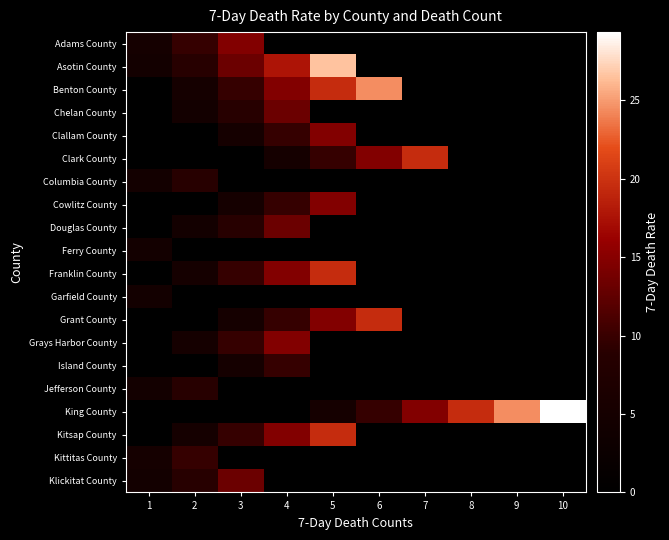

Reading left to right, what are all the values shown in this chart?

Adams County: 1=4.9	2=9.8	3=14.7	4=0.0	5=0.0	6=0.0	7=0.0	8=0.0	9=0.0	10=0.0
Asotin County: 1=4.4	2=8.8	3=13.2	4=17.7	5=26.5	6=0.0	7=0.0	8=0.0	9=0.0	10=0.0
Benton County: 1=0.0	2=4.9	3=9.8	4=14.7	5=19.6	6=24.4	7=0.0	8=0.0	9=0.0	10=0.0
Chelan County: 1=0.0	2=4.4	3=8.8	4=13.2	5=0.0	6=0.0	7=0.0	8=0.0	9=0.0	10=0.0
Clallam County: 1=0.0	2=0.0	3=4.9	4=9.8	5=14.7	6=0.0	7=0.0	8=0.0	9=0.0	10=0.0
Clark County: 1=0.0	2=0.0	3=0.0	4=4.9	5=9.8	6=14.7	7=19.6	8=0.0	9=0.0	10=0.0
Columbia County: 1=4.4	2=8.8	3=0.0	4=0.0	5=0.0	6=0.0	7=0.0	8=0.0	9=0.0	10=0.0
Cowlitz County: 1=0.0	2=0.0	3=4.9	4=9.8	5=14.7	6=0.0	7=0.0	8=0.0	9=0.0	10=0.0
Douglas County: 1=0.0	2=4.4	3=8.8	4=13.2	5=0.0	6=0.0	7=0.0	8=0.0	9=0.0	10=0.0
Ferry County: 1=4.4	2=0.0	3=0.0	4=0.0	5=0.0	6=0.0	7=0.0	8=0.0	9=0.0	10=0.0
Franklin County: 1=0.0	2=4.9	3=9.8	4=14.7	5=19.6	6=0.0	7=0.0	8=0.0	9=0.0	10=0.0
Garfield County: 1=4.4	2=0.0	3=0.0	4=0.0	5=0.0	6=0.0	7=0.0	8=0.0	9=0.0	10=0.0
Grant County: 1=0.0	2=0.0	3=4.9	4=9.8	5=14.7	6=19.6	7=0.0	8=0.0	9=0.0	10=0.0
Grays Harbor County: 1=0.0	2=4.9	3=9.8	4=14.7	5=0.0	6=0.0	7=0.0	8=0.0	9=0.0	10=0.0
Island County: 1=0.0	2=0.0	3=4.9	4=9.8	5=0.0	6=0.0	7=0.0	8=0.0	9=0.0	10=0.0
Jefferson County: 1=4.4	2=8.8	3=0.0	4=0.0	5=0.0	6=0.0	7=0.0	8=0.0	9=0.0	10=0.0
King County: 1=0.0	2=0.0	3=0.0	4=0.0	5=4.9	6=9.8	7=14.7	8=19.6	9=24.4	10=29.3
Kitsap County: 1=0.0	2=4.9	3=9.8	4=14.7	5=19.6	6=0.0	7=0.0	8=0.0	9=0.0	10=0.0
Kittitas County: 1=4.9	2=9.8	3=0.0	4=0.0	5=0.0	6=0.0	7=0.0	8=0.0	9=0.0	10=0.0
Klickitat County: 1=4.4	2=8.8	3=13.2	4=0.0	5=0.0	6=0.0	7=0.0	8=0.0	9=0.0	10=0.0